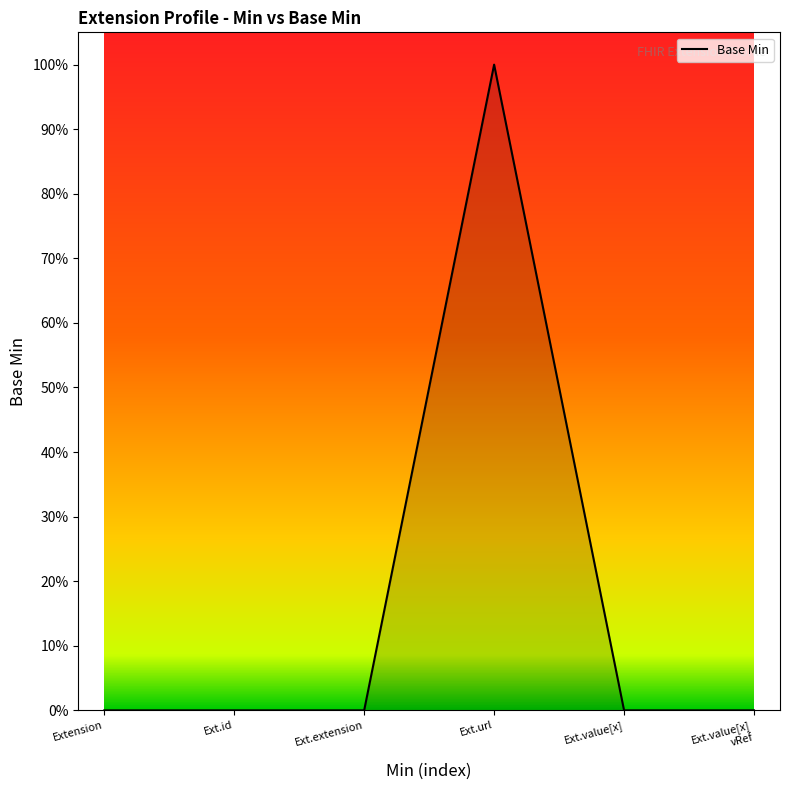

True or false: there are more than 2 points higher than both neighbors.

False